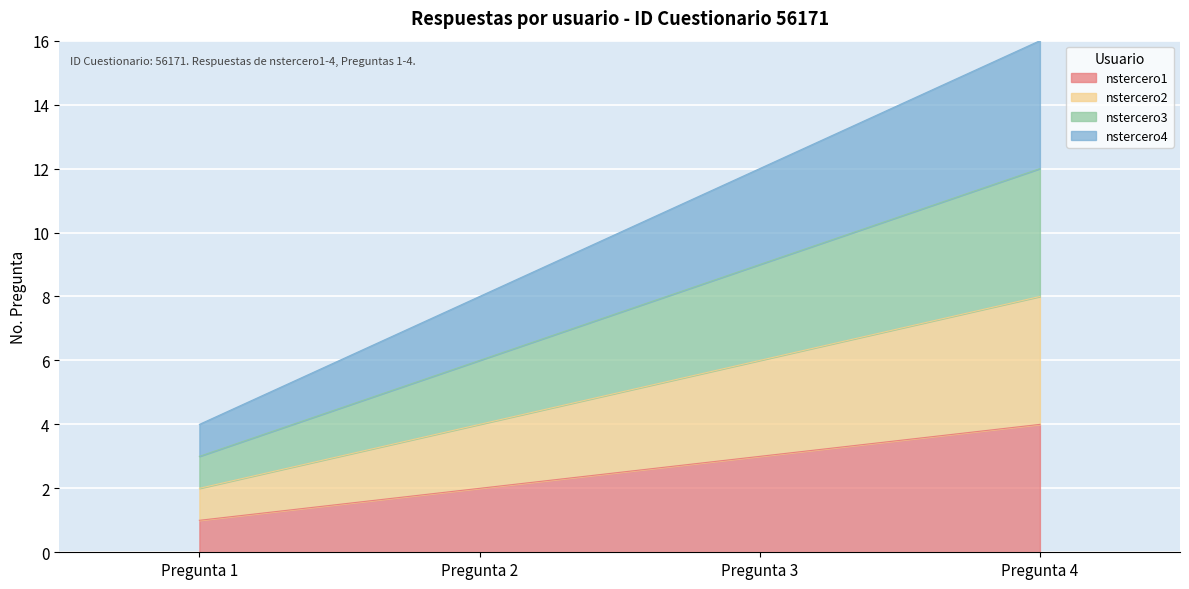

True or false: nstercero4 and nstercero2 intersect in this chart.

False